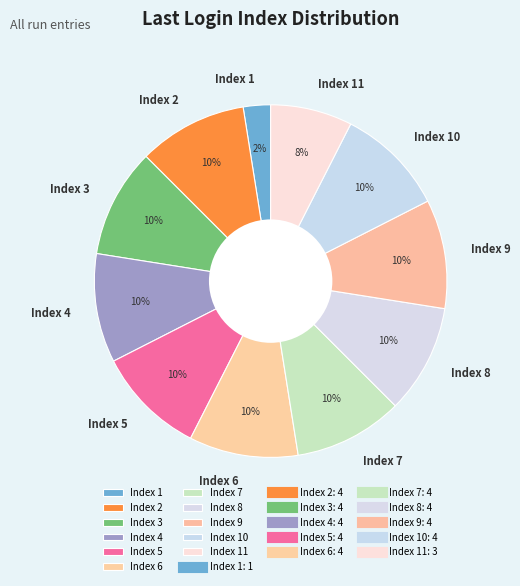

Is there a majority slice in this chart?

No